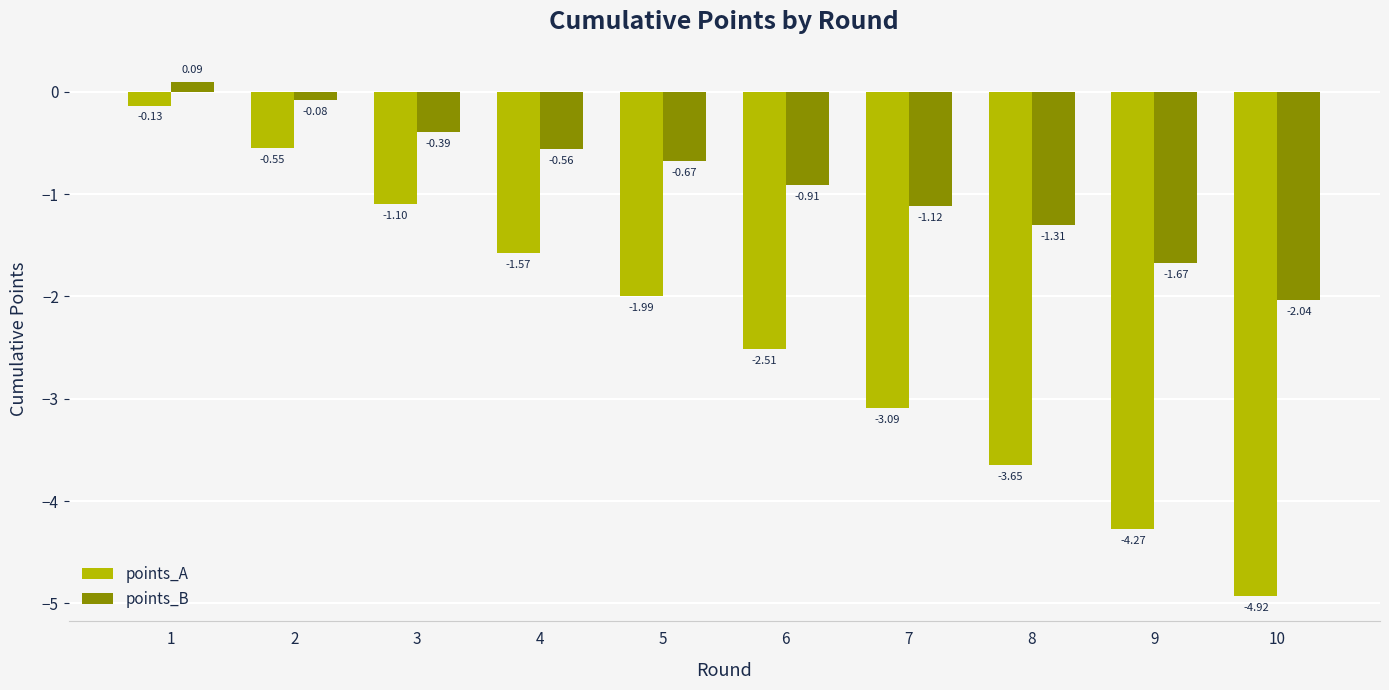

Rank the categories by points_B value from lowest to highest.

10, 9, 8, 7, 6, 5, 4, 3, 2, 1